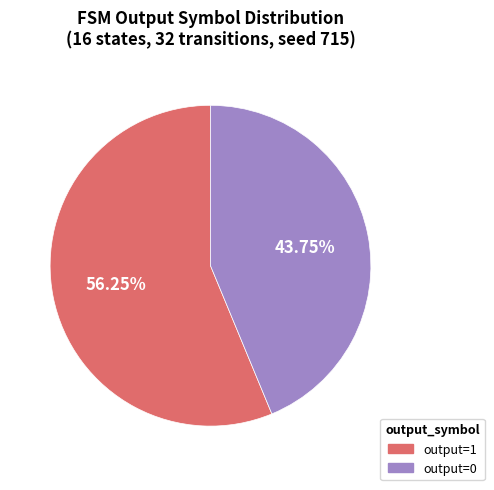

Is there a majority slice in this chart?

Yes